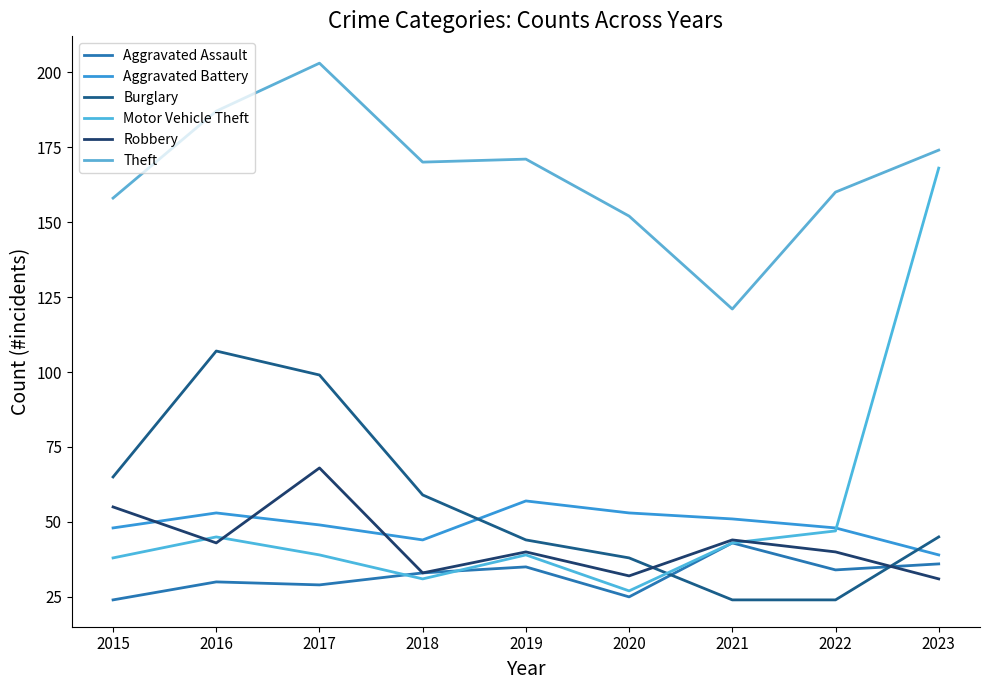

Between which two adjacent categories do Motor Vehicle Theft and Burglary first intersect?

2020 and 2021